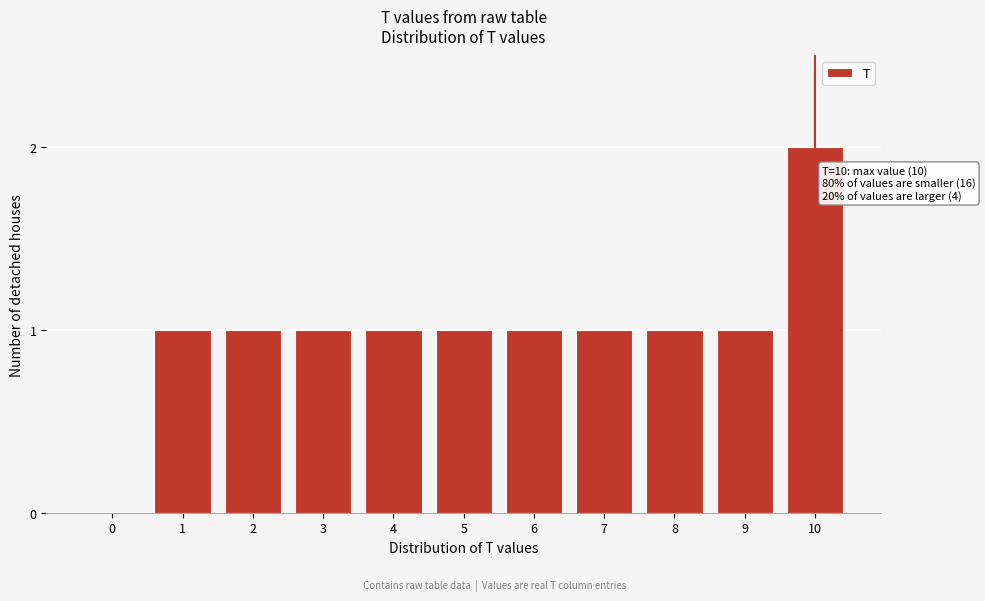

Reading left to right, extract all data points from this chart.

0=0	1=1	2=1	3=1	4=1	5=1	6=1	7=1	8=1	9=1	10=2